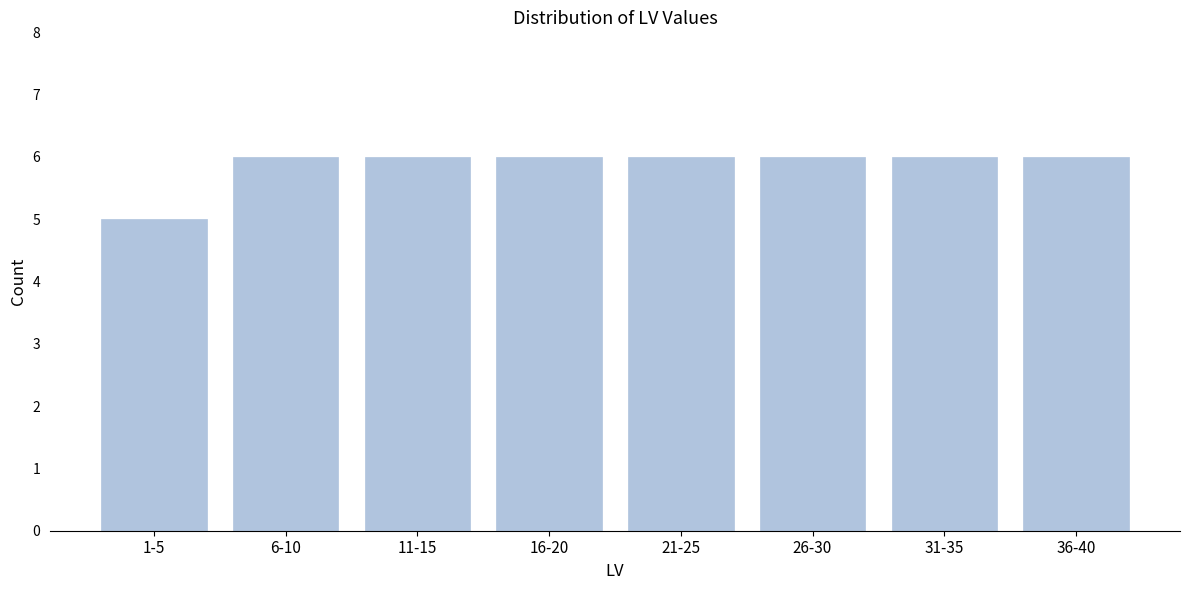

Reading right to left, list all the values displayed in this chart.

36-40=6	31-35=6	26-30=6	21-25=6	16-20=6	11-15=6	6-10=6	1-5=5